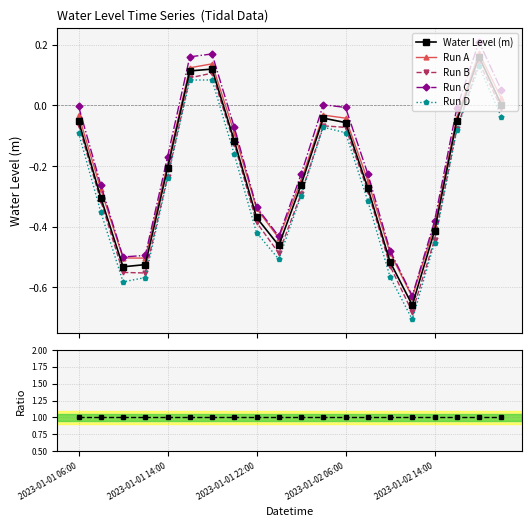

At which category does Run B reach its first local peak?

6